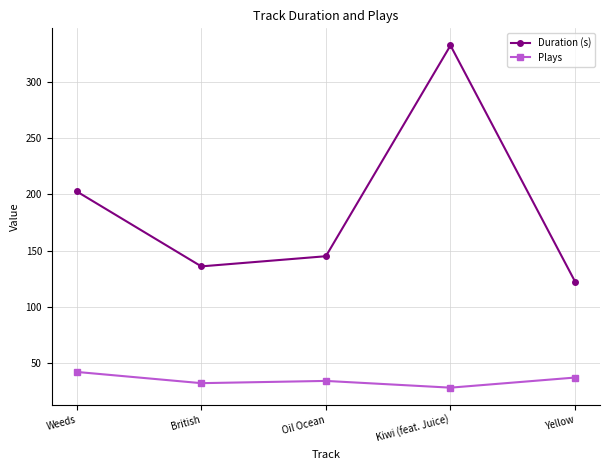

Which series changed the most between Weeds and Kiwi (feat. Juice)?

Duration (s)